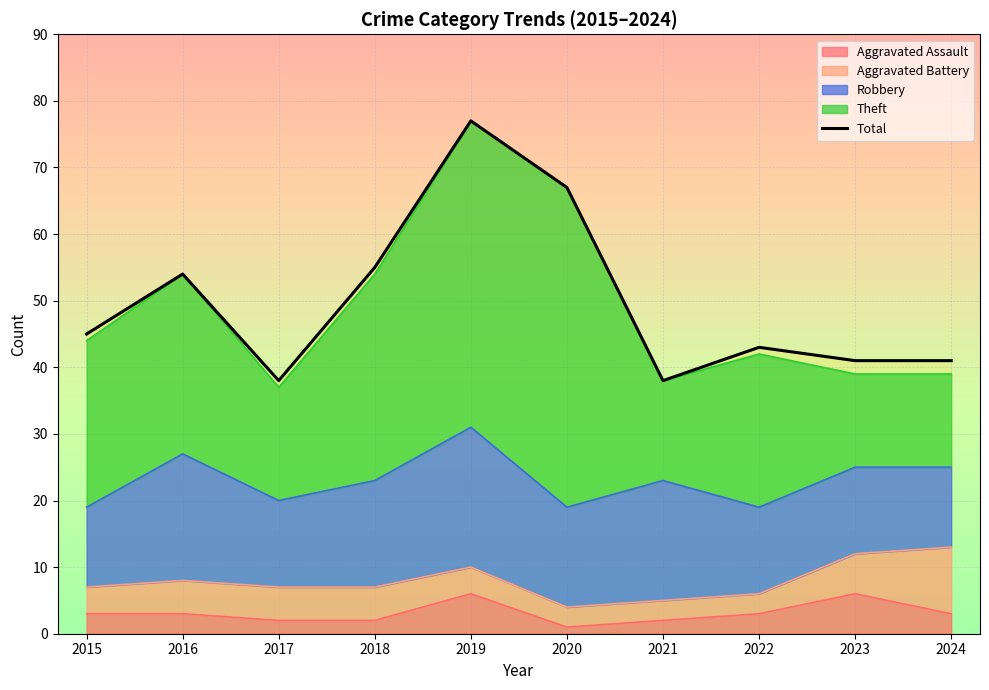

Which category has the lowest value across all series?

2017